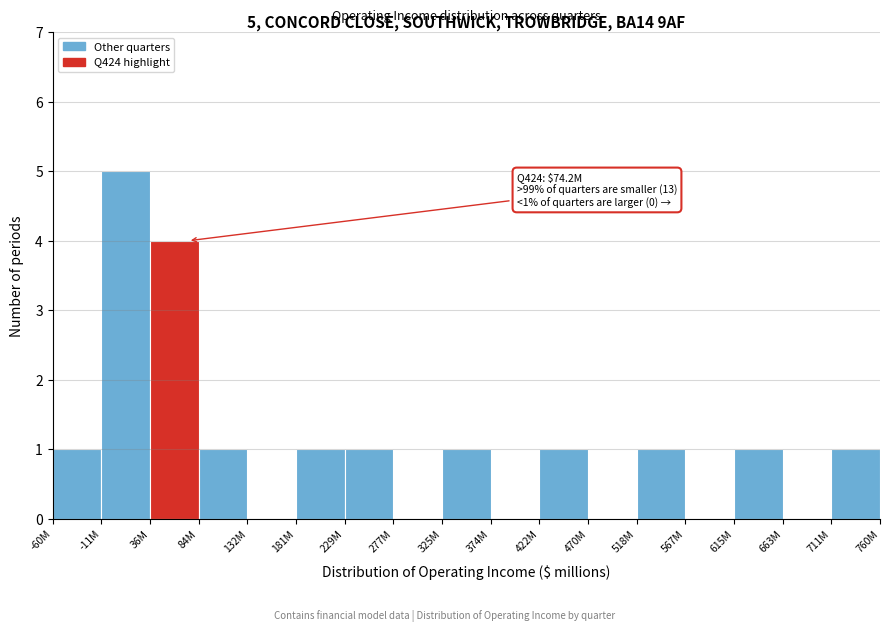

Reading left to right, what are all the values shown in this chart?

-60M=1	-11M=5	36M=4	84M=1	132M=0	181M=1	229M=1	277M=0	325M=1	374M=0	422M=1	470M=0	518M=1	567M=0	615M=1	663M=0	711M=1